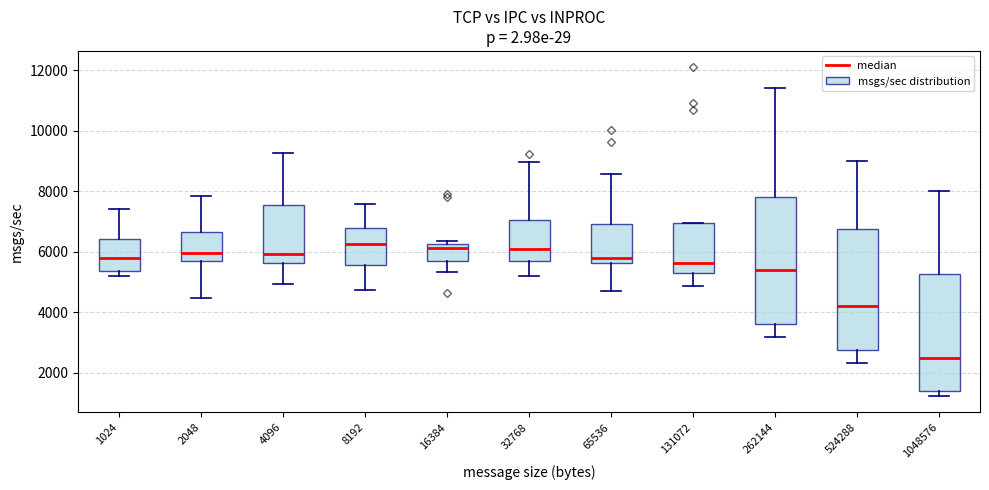

Reading left to right, transcribe this box plot: for each box, give where its median line is, the range the box spans, and where its two whiskers end, as read against the y-axis. The values are not printed on the chart, so give them approximately, as read against the axis.

1024: median 5800, box 5400 to 6400, whiskers 5200 to 7400
2048: median 6000, box 5600 to 6600, whiskers 4400 to 7800
4096: median 6000, box 5600 to 7600, whiskers 5000 to 9200
8192: median 6200, box 5600 to 6800, whiskers 4800 to 7600
16384: median 6200 (just below the box's upper edge), box 5600 to 6200, whiskers 5400 to 6400
32768: median 6000, box 5600 to 7000, whiskers 5200 to 9000
65536: median 5800, box 5600 to 7000, whiskers 4800 to 8600
131072: median 5600, box 5400 to 7000, whiskers 4800 to 7000
262144: median 5400, box 3600 to 7800, whiskers 3200 to 11400
524288: median 4200, box 2800 to 6800, whiskers 2400 to 9000
1048576: median 2600, box 1400 to 5200, whiskers 1200 to 8000